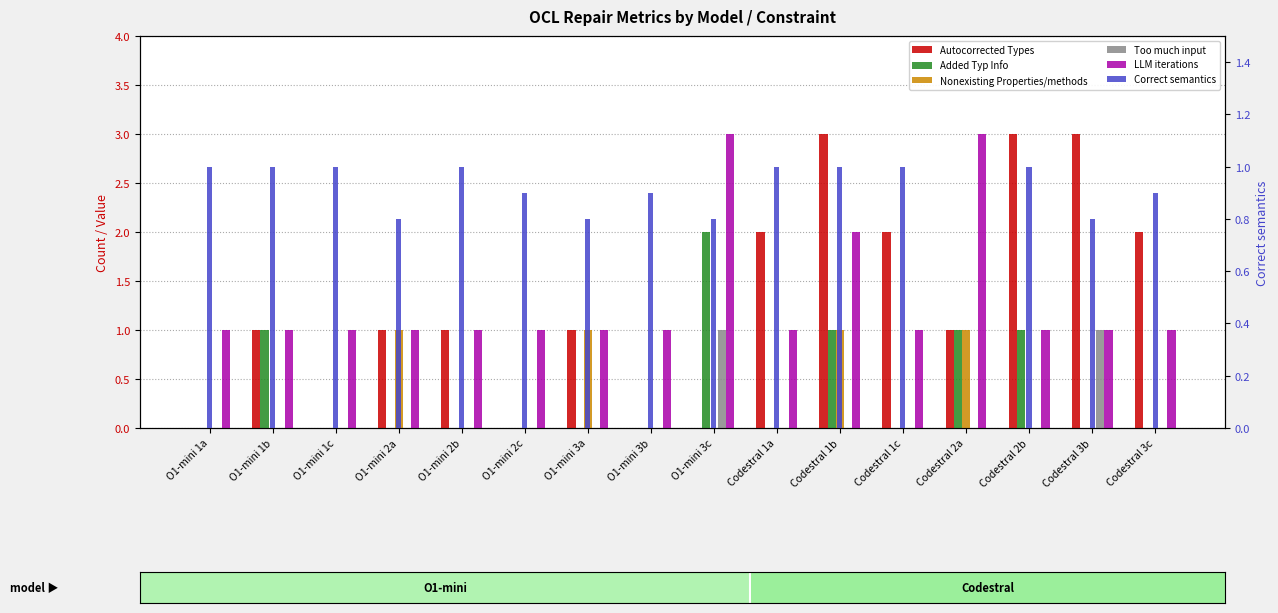

How many categories are shown in the chart?

16